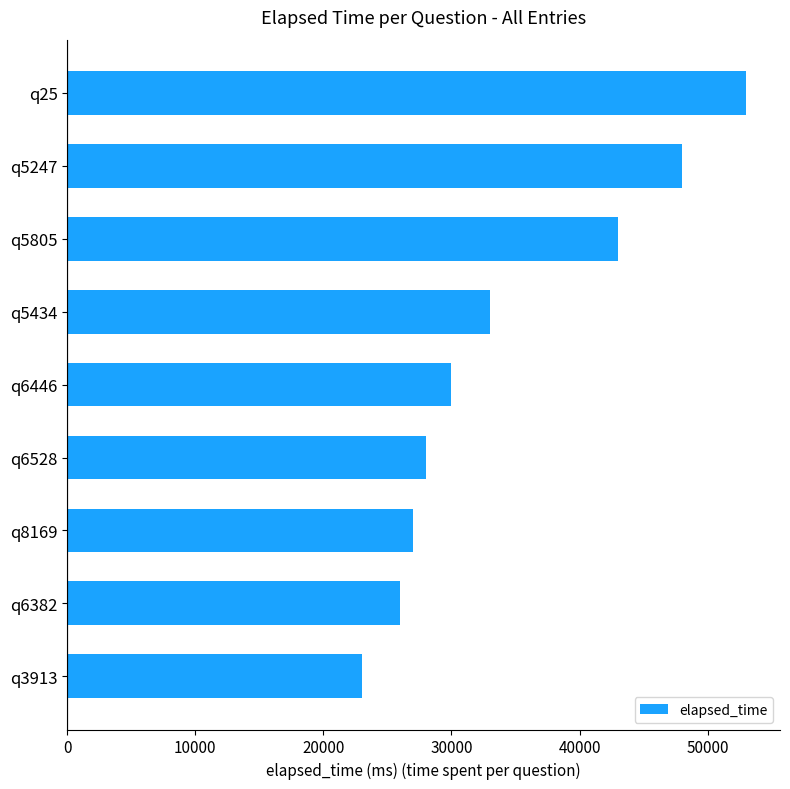

List the labels in order of value, largest first.

q25, q5247, q5805, q5434, q6446, q6528, q8169, q6382, q3913